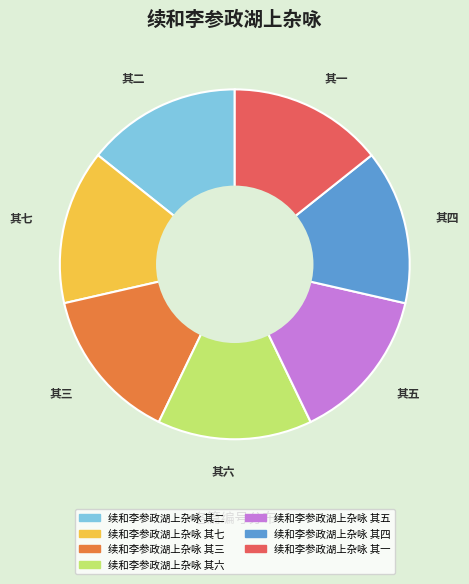

Do 续和李参政湖上杂咏 其一 and 续和李参政湖上杂咏 其四 together represent more than half of the pie?

No